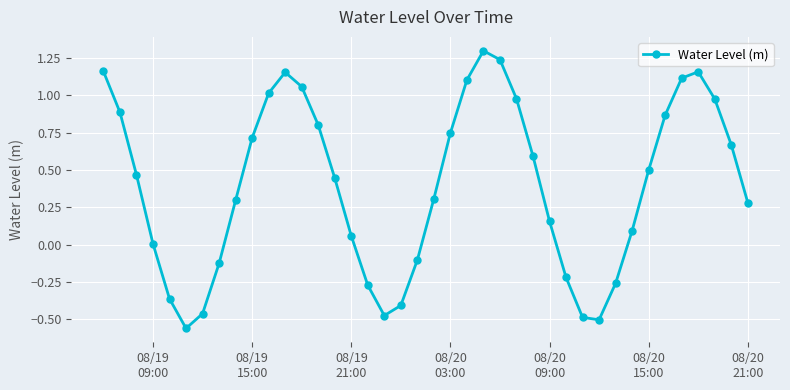

How many distinct data groups are displayed?

1